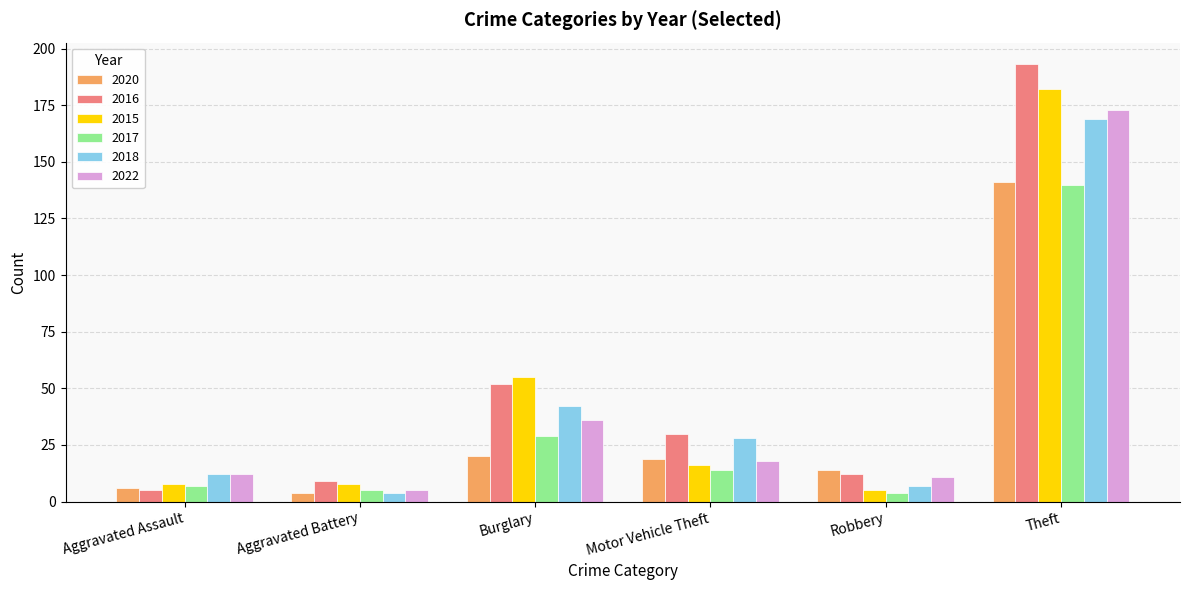

Is it true that 2016 equals 10 at Motor Vehicle Theft?

False